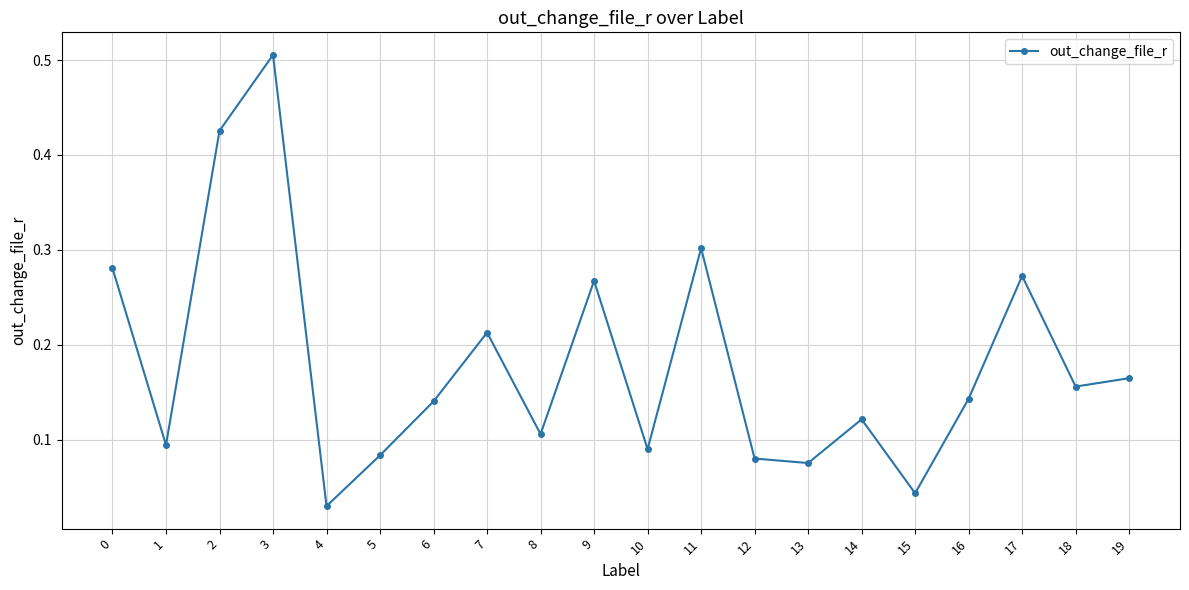

How many interior local peaks (higher than both neighbors) does the data have?

6